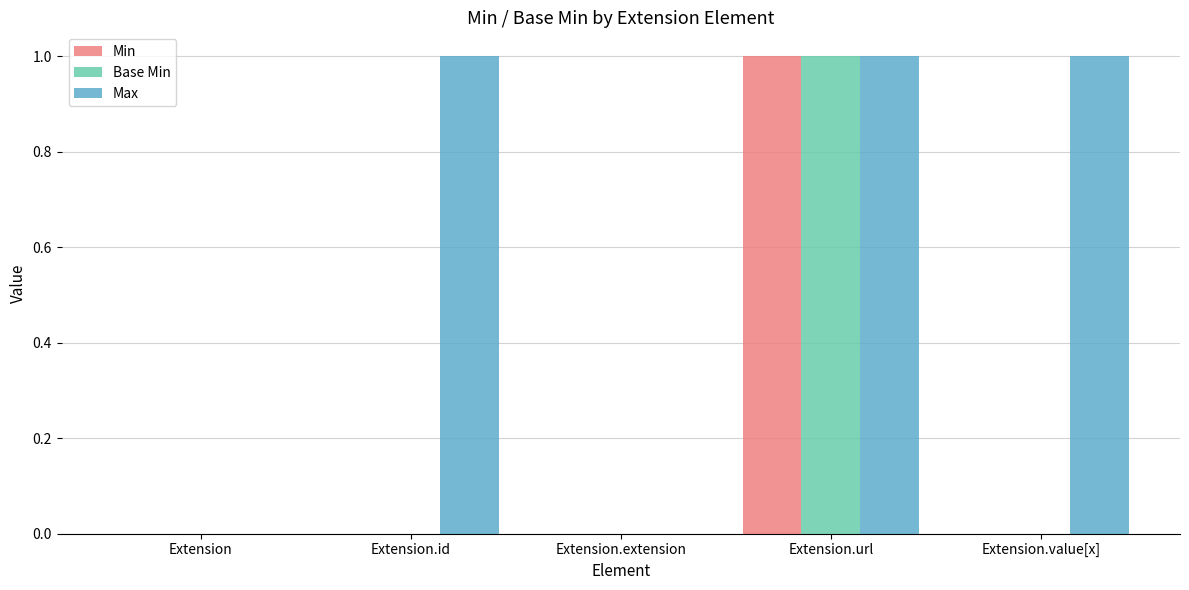

Count the number of categories in the chart.

5